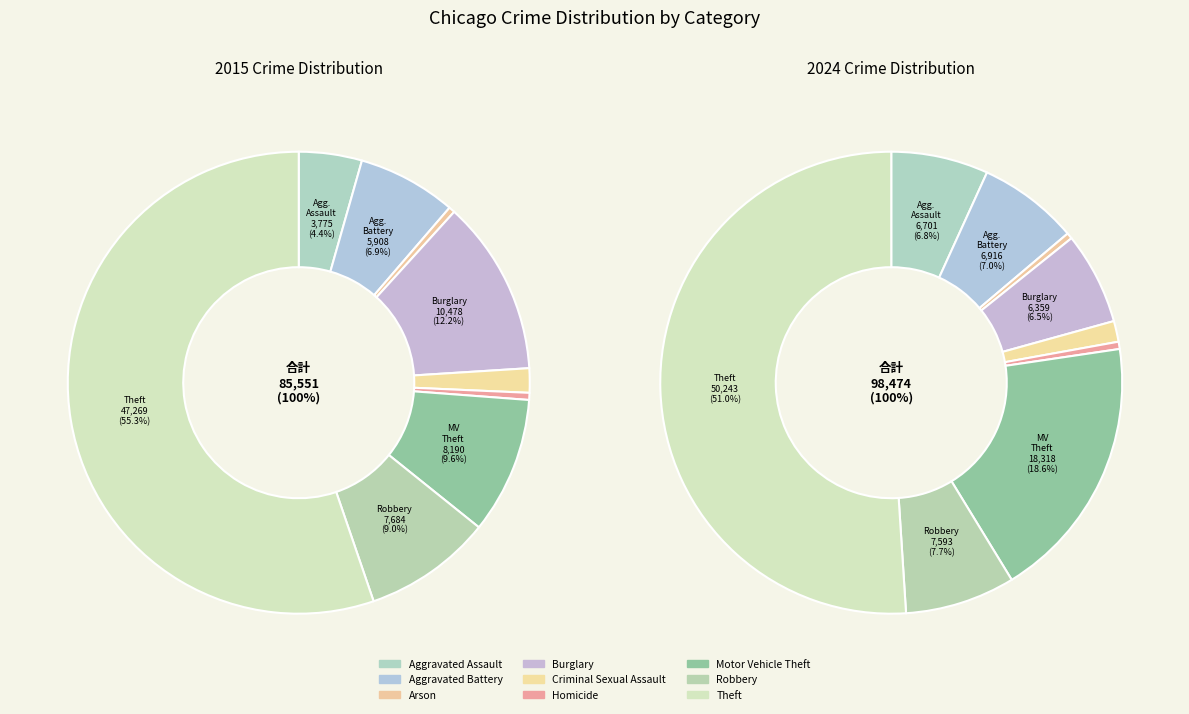

At 5, list the series in order from smallest to largest.

values_2015, values_2024